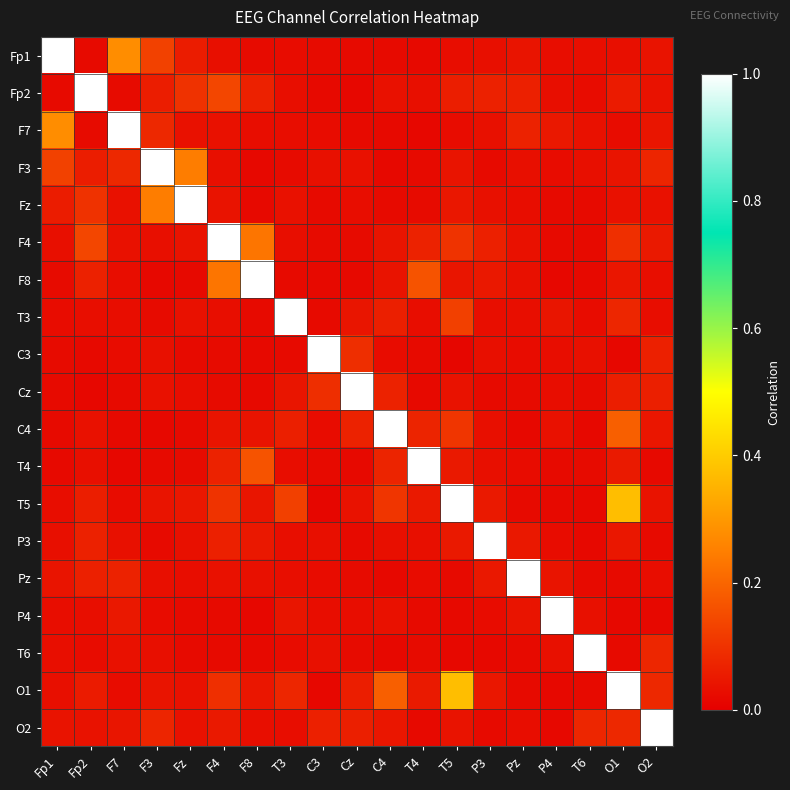

Reading left to right, transcribe all the data shown in this chart.

Fp1: Fp1=1.0	Fp2=0.0	F7=0.3	F3=0.1	Fz=0.1	F4=0.0	F8=0.0	T3=0.0	C3=0.0	Cz=0.0	C4=0.0	T4=0.0	T5=0.0	P3=0.0	Pz=0.0	P4=0.0	T6=0.0	O1=0.0	O2=0.0
Fp2: Fp1=0.0	Fp2=1.0	F7=0.0	F3=0.1	Fz=0.1	F4=0.1	F8=0.1	T3=0.0	C3=0.0	Cz=0.0	C4=0.0	T4=0.0	T5=0.1	P3=0.1	Pz=0.1	P4=0.0	T6=0.0	O1=0.1	O2=0.0
F7: Fp1=0.3	Fp2=0.0	F7=1.0	F3=0.1	Fz=0.0	F4=0.0	F8=0.0	T3=0.0	C3=0.0	Cz=0.0	C4=0.0	T4=0.0	T5=0.0	P3=0.0	Pz=0.1	P4=0.1	T6=0.0	O1=0.0	O2=0.0
F3: Fp1=0.1	Fp2=0.1	F7=0.1	F3=1.0	Fz=0.2	F4=0.0	F8=0.0	T3=0.0	C3=0.0	Cz=0.0	C4=0.0	T4=0.0	T5=0.0	P3=0.0	Pz=0.0	P4=0.0	T6=0.0	O1=0.0	O2=0.1
Fz: Fp1=0.1	Fp2=0.1	F7=0.0	F3=0.2	Fz=1.0	F4=0.0	F8=0.0	T3=0.0	C3=0.0	Cz=0.0	C4=0.0	T4=0.0	T5=0.0	P3=0.0	Pz=0.0	P4=0.0	T6=0.0	O1=0.0	O2=0.0
F4: Fp1=0.0	Fp2=0.1	F7=0.0	F3=0.0	Fz=0.0	F4=1.0	F8=0.2	T3=0.0	C3=0.0	Cz=0.0	C4=0.0	T4=0.1	T5=0.1	P3=0.1	Pz=0.0	P4=0.0	T6=0.0	O1=0.1	O2=0.1
F8: Fp1=0.0	Fp2=0.1	F7=0.0	F3=0.0	Fz=0.0	F4=0.2	F8=1.0	T3=0.0	C3=0.0	Cz=0.0	C4=0.0	T4=0.2	T5=0.0	P3=0.1	Pz=0.0	P4=0.0	T6=0.0	O1=0.0	O2=0.0
T3: Fp1=0.0	Fp2=0.0	F7=0.0	F3=0.0	Fz=0.0	F4=0.0	F8=0.0	T3=1.0	C3=0.0	Cz=0.0	C4=0.1	T4=0.0	T5=0.1	P3=0.0	Pz=0.0	P4=0.0	T6=0.0	O1=0.1	O2=0.0
C3: Fp1=0.0	Fp2=0.0	F7=0.0	F3=0.0	Fz=0.0	F4=0.0	F8=0.0	T3=0.0	C3=1.0	Cz=0.1	C4=0.0	T4=0.0	T5=0.0	P3=0.0	Pz=0.0	P4=0.0	T6=0.0	O1=0.0	O2=0.1
Cz: Fp1=0.0	Fp2=0.0	F7=0.0	F3=0.0	Fz=0.0	F4=0.0	F8=0.0	T3=0.0	C3=0.1	Cz=1.0	C4=0.1	T4=0.0	T5=0.0	P3=0.0	Pz=0.0	P4=0.0	T6=0.0	O1=0.1	O2=0.1
C4: Fp1=0.0	Fp2=0.0	F7=0.0	F3=0.0	Fz=0.0	F4=0.0	F8=0.0	T3=0.1	C3=0.0	Cz=0.1	C4=1.0	T4=0.1	T5=0.1	P3=0.0	Pz=0.0	P4=0.0	T6=0.0	O1=0.2	O2=0.0
T4: Fp1=0.0	Fp2=0.0	F7=0.0	F3=0.0	Fz=0.0	F4=0.1	F8=0.2	T3=0.0	C3=0.0	Cz=0.0	C4=0.1	T4=1.0	T5=0.1	P3=0.0	Pz=0.0	P4=0.0	T6=0.0	O1=0.1	O2=0.0
T5: Fp1=0.0	Fp2=0.1	F7=0.0	F3=0.0	Fz=0.0	F4=0.1	F8=0.0	T3=0.1	C3=0.0	Cz=0.0	C4=0.1	T4=0.1	T5=1.0	P3=0.1	Pz=0.0	P4=0.0	T6=0.0	O1=0.4	O2=0.0
P3: Fp1=0.0	Fp2=0.1	F7=0.0	F3=0.0	Fz=0.0	F4=0.1	F8=0.1	T3=0.0	C3=0.0	Cz=0.0	C4=0.0	T4=0.0	T5=0.1	P3=1.0	Pz=0.1	P4=0.0	T6=0.0	O1=0.0	O2=0.0
Pz: Fp1=0.0	Fp2=0.1	F7=0.1	F3=0.0	Fz=0.0	F4=0.0	F8=0.0	T3=0.0	C3=0.0	Cz=0.0	C4=0.0	T4=0.0	T5=0.0	P3=0.1	Pz=1.0	P4=0.0	T6=0.0	O1=0.0	O2=0.0
P4: Fp1=0.0	Fp2=0.0	F7=0.1	F3=0.0	Fz=0.0	F4=0.0	F8=0.0	T3=0.0	C3=0.0	Cz=0.0	C4=0.0	T4=0.0	T5=0.0	P3=0.0	Pz=0.0	P4=1.0	T6=0.0	O1=0.0	O2=0.0
T6: Fp1=0.0	Fp2=0.0	F7=0.0	F3=0.0	Fz=0.0	F4=0.0	F8=0.0	T3=0.0	C3=0.0	Cz=0.0	C4=0.0	T4=0.0	T5=0.0	P3=0.0	Pz=0.0	P4=0.0	T6=1.0	O1=0.0	O2=0.1
O1: Fp1=0.0	Fp2=0.1	F7=0.0	F3=0.0	Fz=0.0	F4=0.1	F8=0.0	T3=0.1	C3=0.0	Cz=0.1	C4=0.2	T4=0.1	T5=0.4	P3=0.0	Pz=0.0	P4=0.0	T6=0.0	O1=1.0	O2=0.1
O2: Fp1=0.0	Fp2=0.0	F7=0.0	F3=0.1	Fz=0.0	F4=0.1	F8=0.0	T3=0.0	C3=0.1	Cz=0.1	C4=0.0	T4=0.0	T5=0.0	P3=0.0	Pz=0.0	P4=0.0	T6=0.1	O1=0.1	O2=1.0